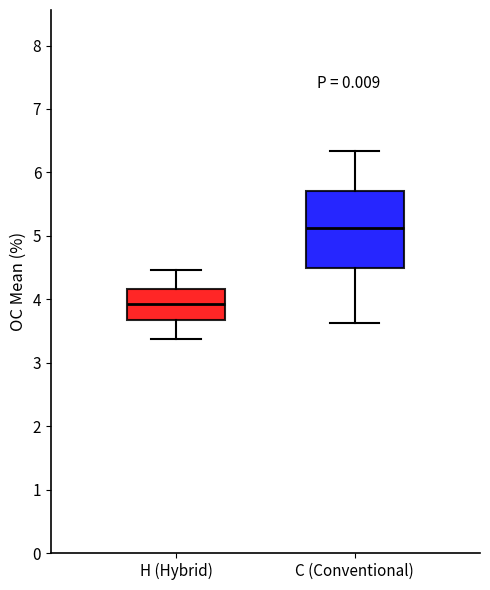

Which box's median line is the lowest?

H (Hybrid)